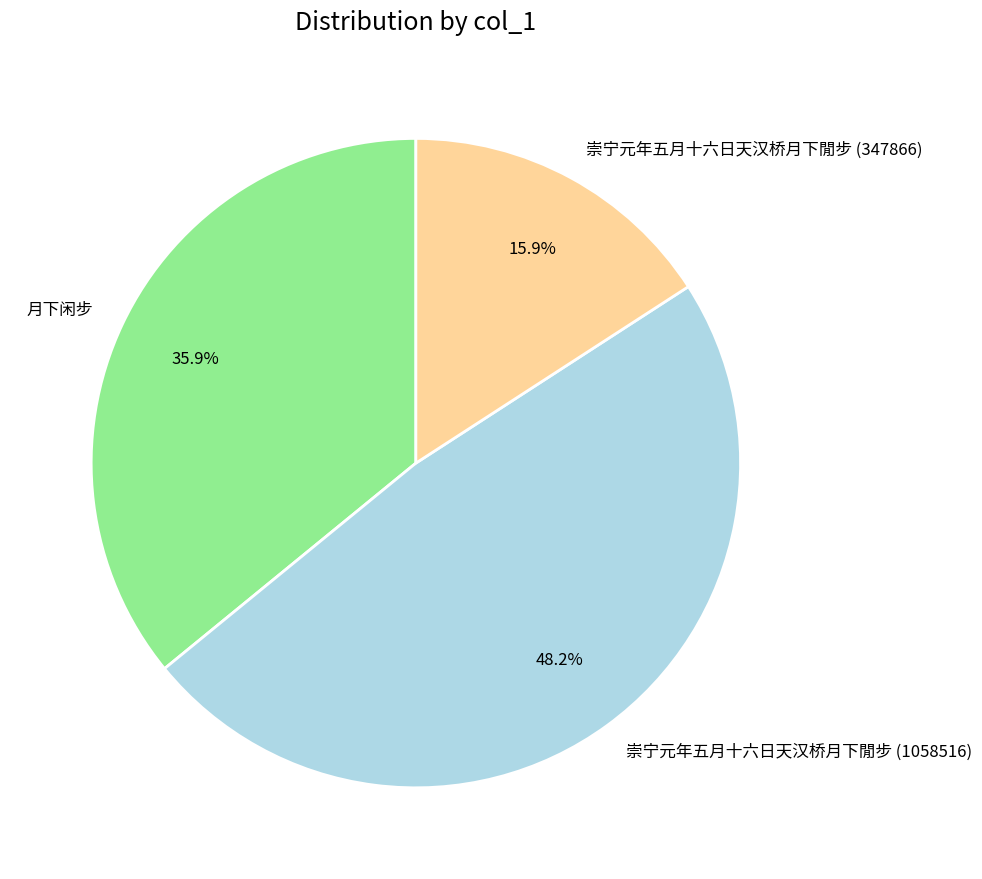

Is 月下闲步 the majority of the pie?

No